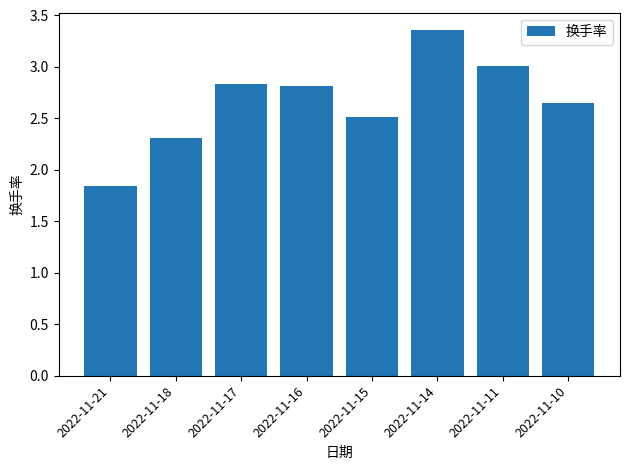

Which label corresponds to the smallest value in the chart?

2022-11-21